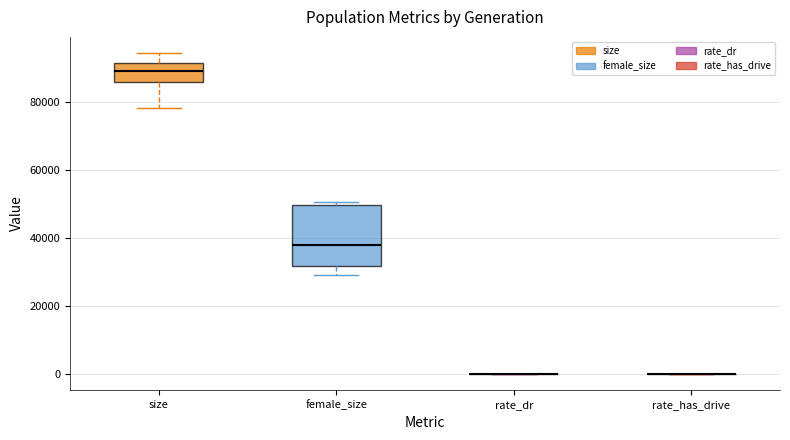

Where does the median line of the box for female_size sit on the y-axis? The values are not printed on the chart, so give them approximately, as read against the axis.

38000